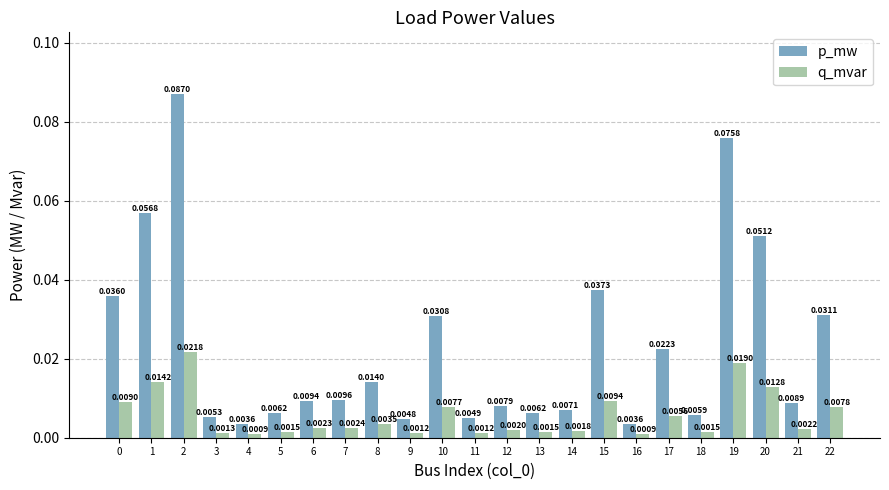

Which series changed the most between 0 and 8?

p_mw